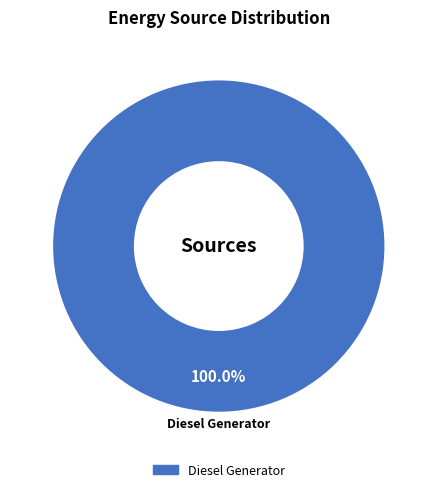

Is there a majority slice in this chart?

Yes